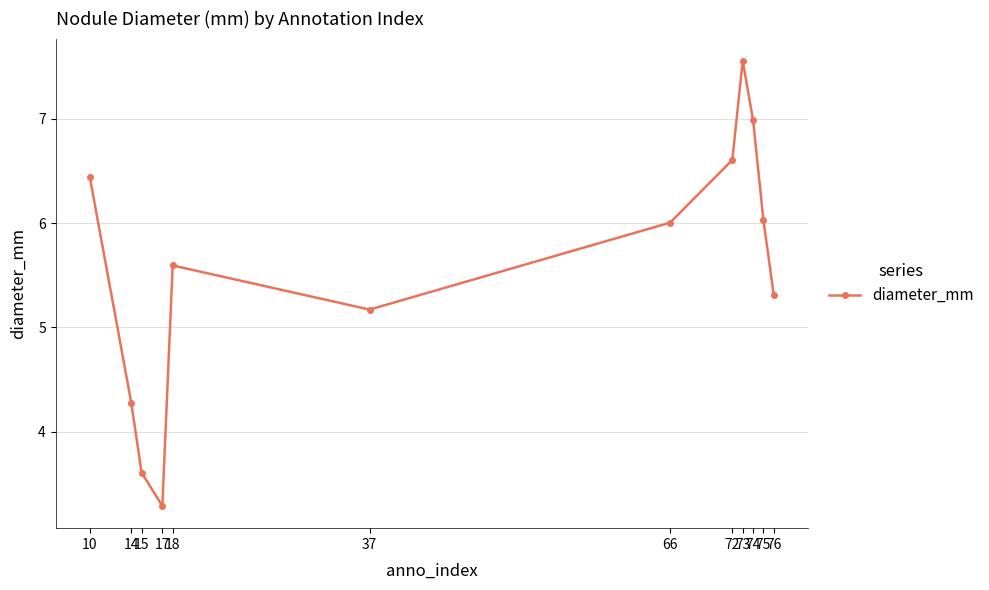

How many data points are less than 6?

6